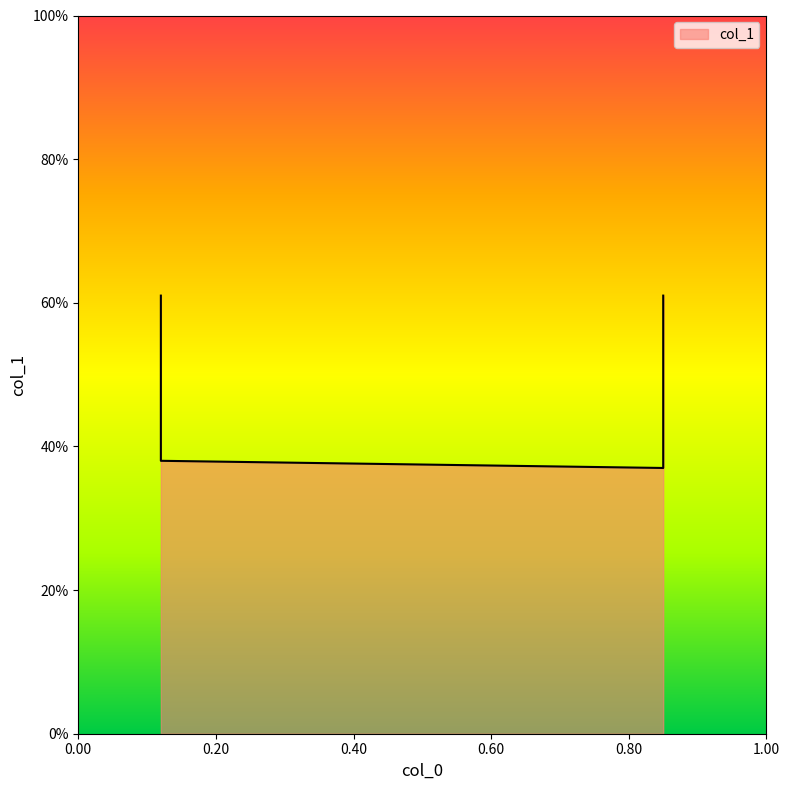

List the labels in order of value, largest first.

0.12, 0.85, 0.12, 0.85